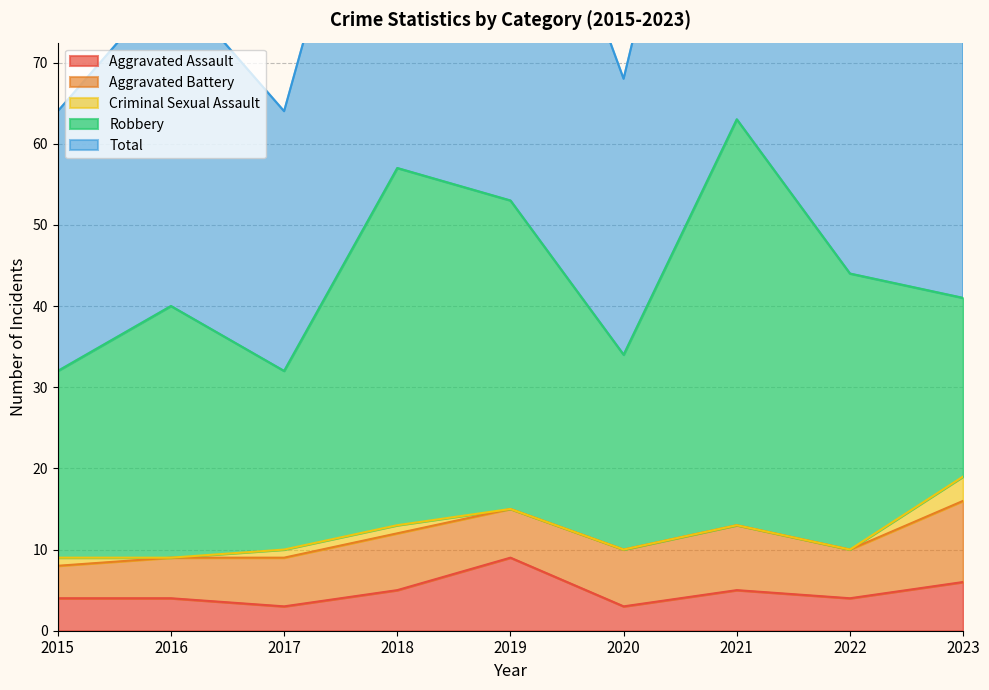

What is the average value of the Aggravated Assault series?

5